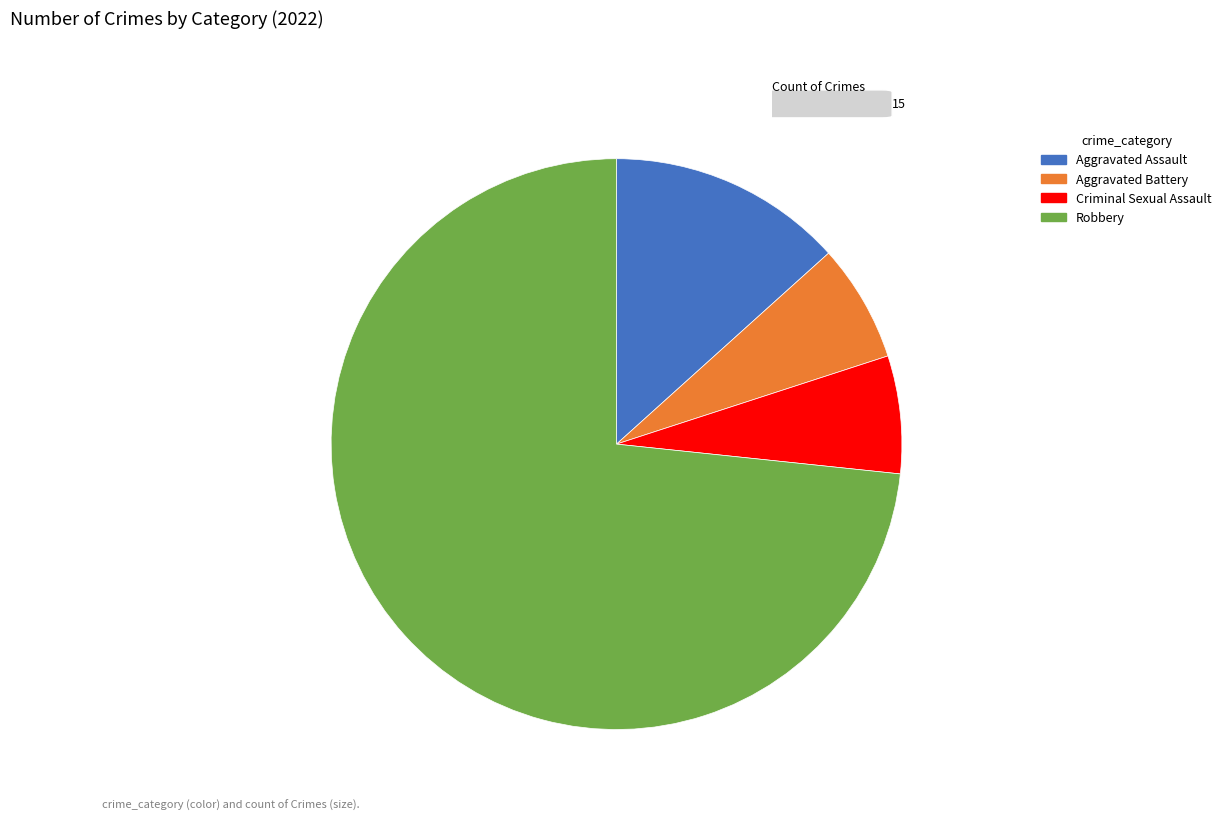

Which slice represents more than half of the pie?

Robbery